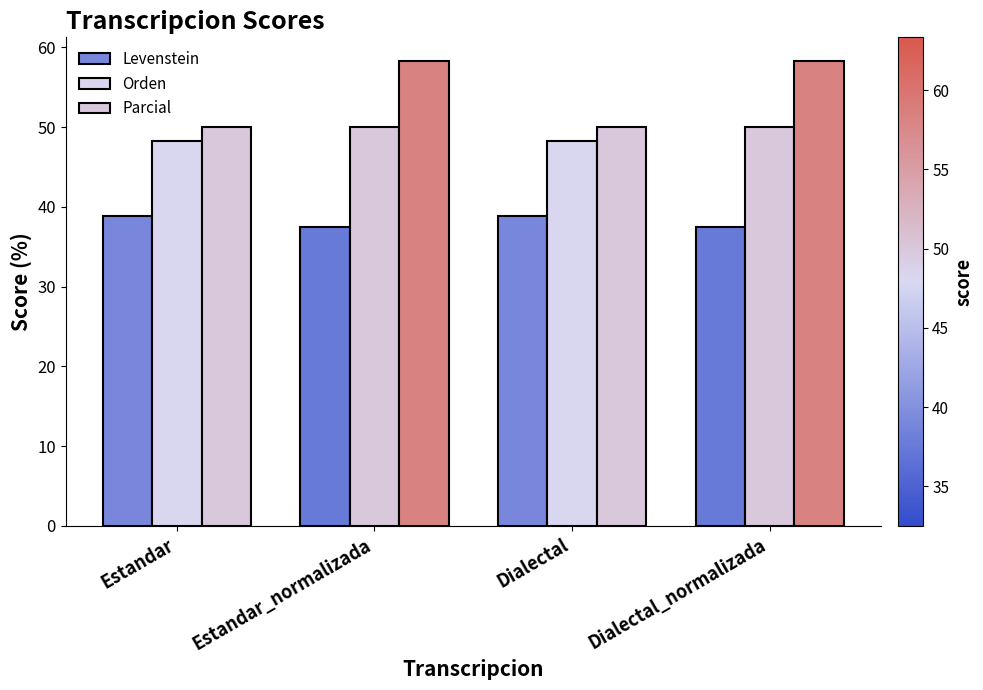

Are the bars horizontal?

No